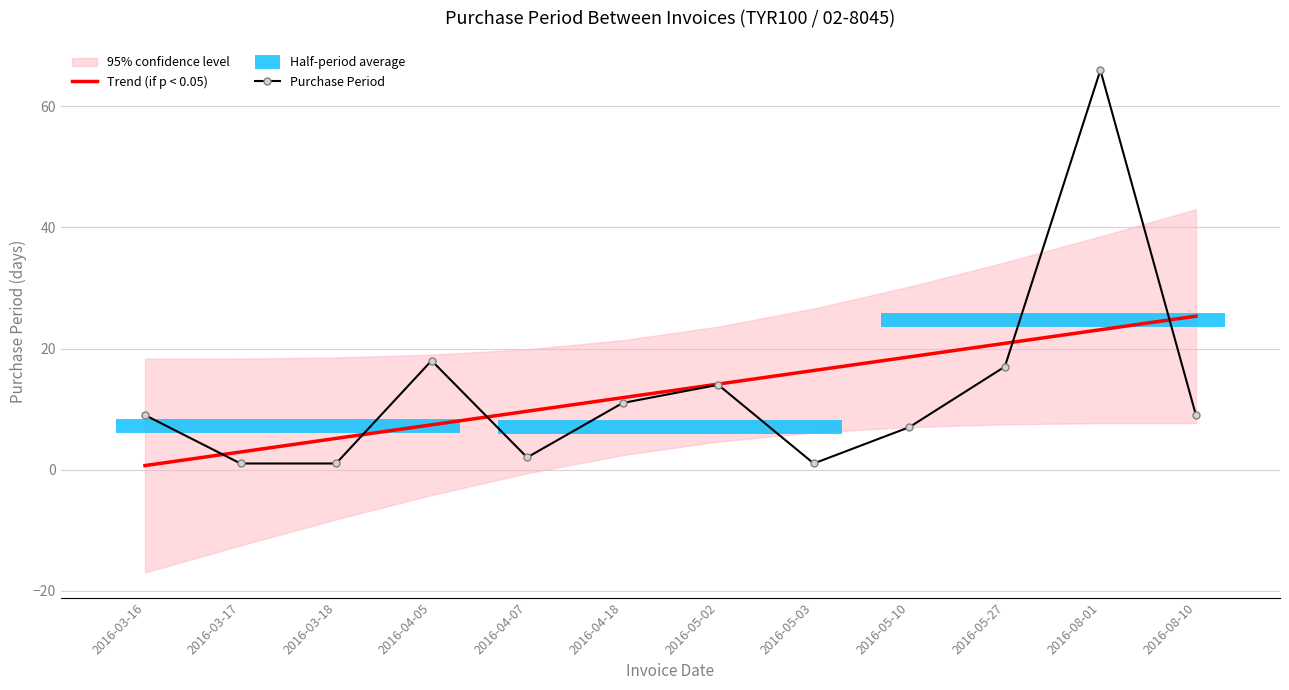

True or false: Purchase Period has a value of 17.0 at 2016-05-27.

True